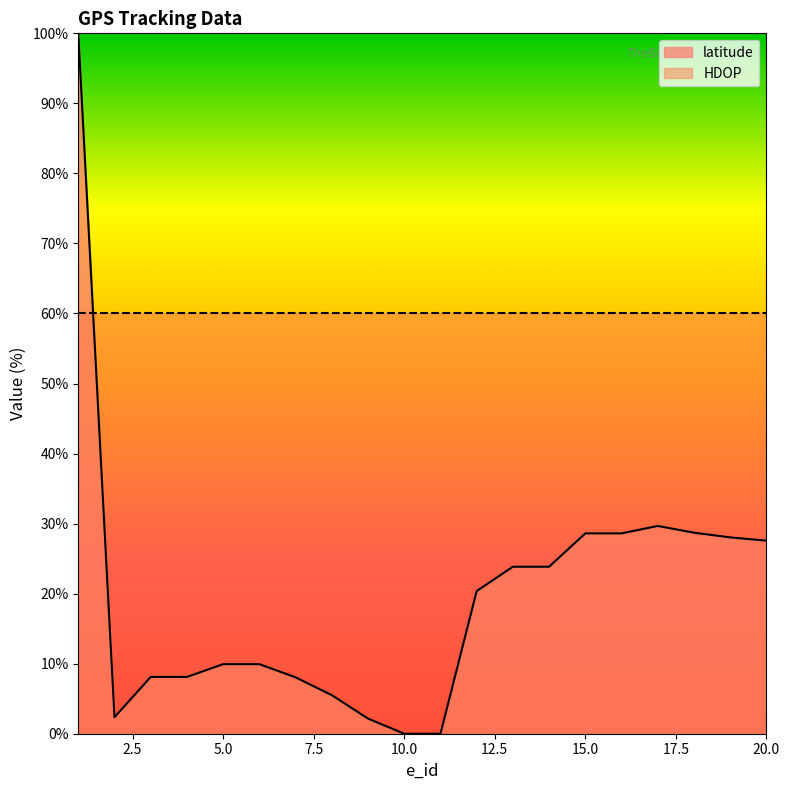

At which category does the chart reach its minimum across all series?

10